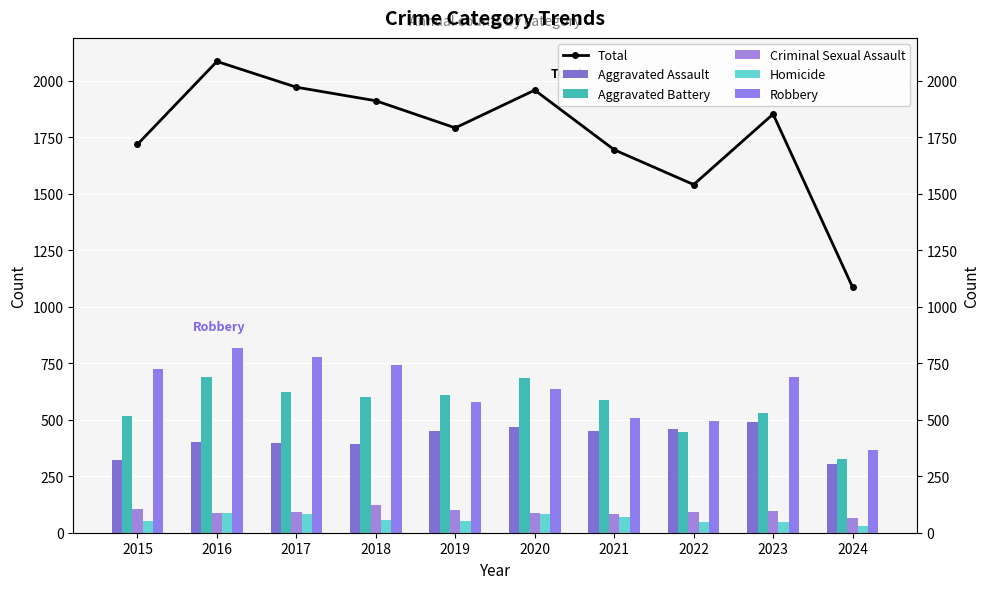

Which series has the largest total across all categories?

Total